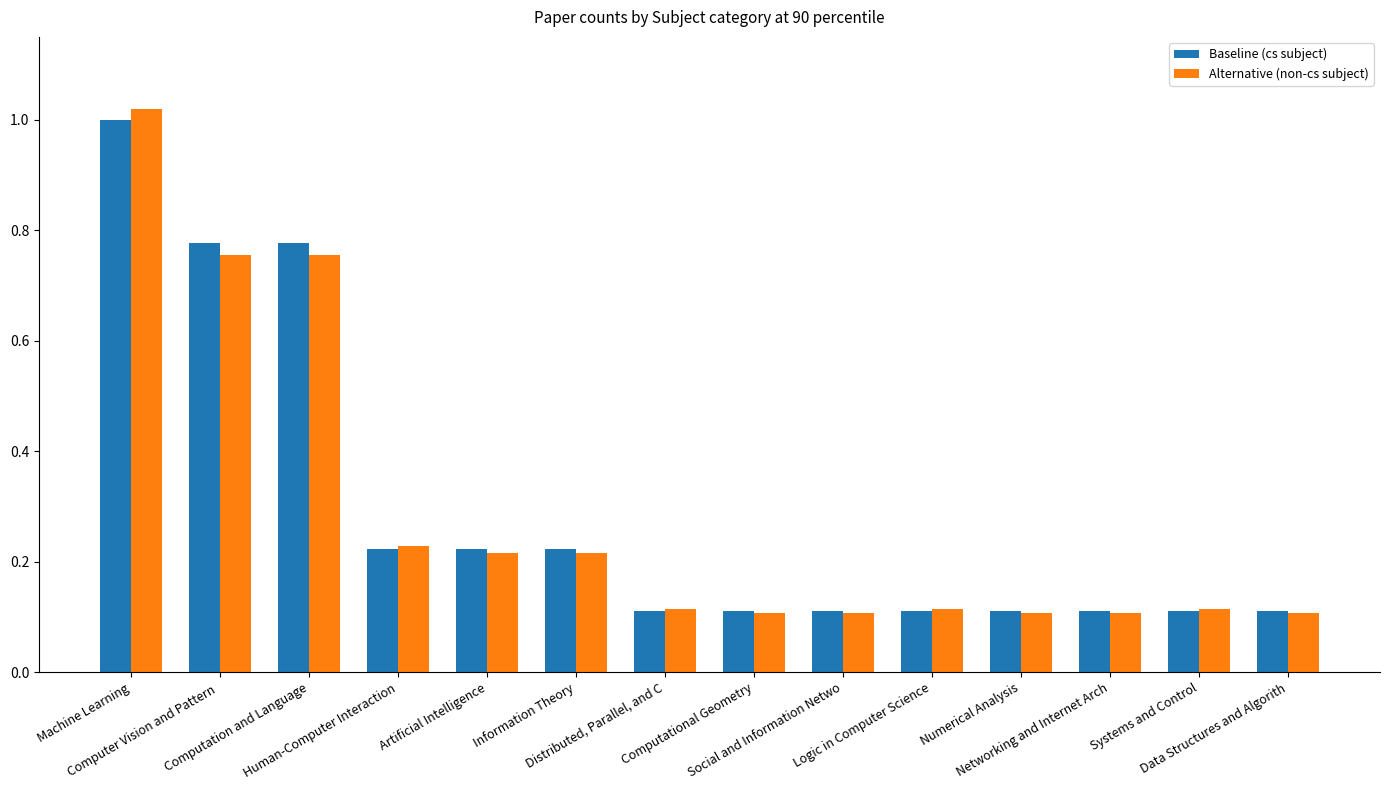

Count the number of data series in this chart.

2